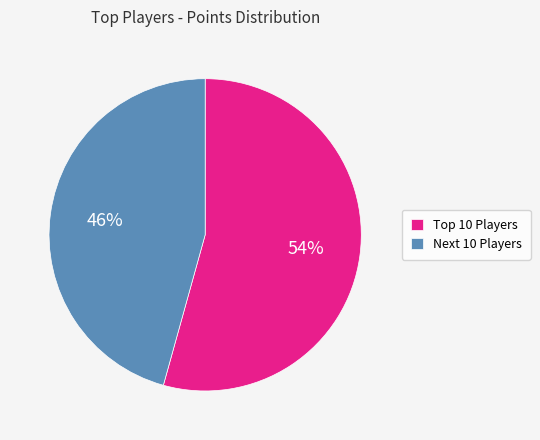

Rank the categories by value from highest to lowest.

Top 10 Players, Next 10 Players